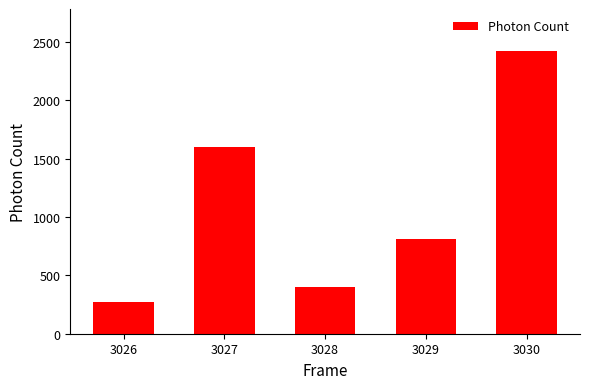

The chart shows a value of 1599.6 at 3027. True or false?

True